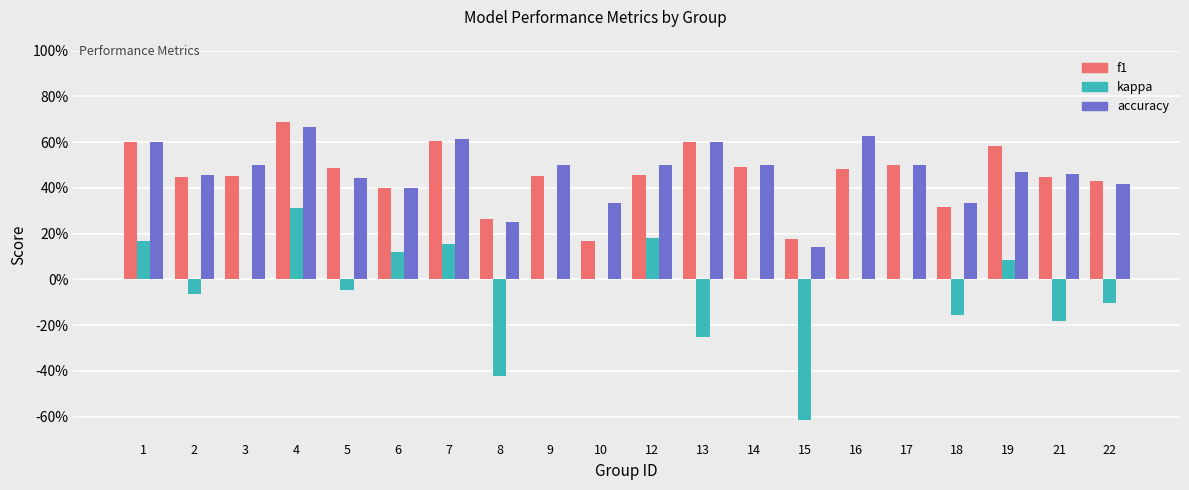

Does the chart contain stacked bars?

No